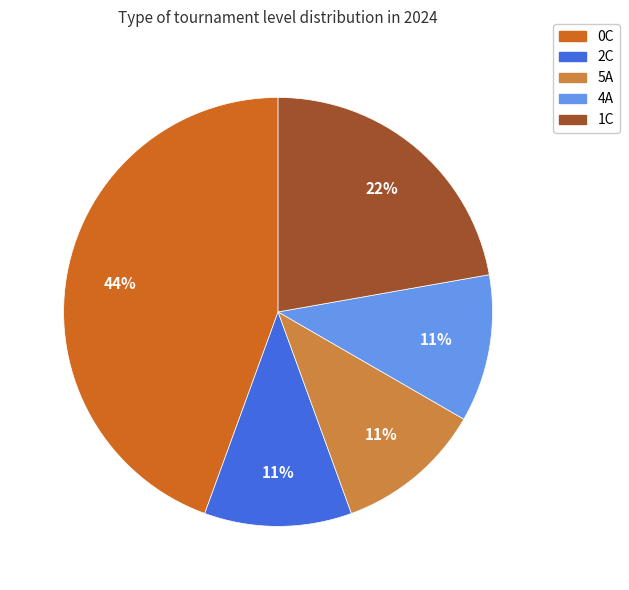

Which has a higher value, 1C or 2C?

1C